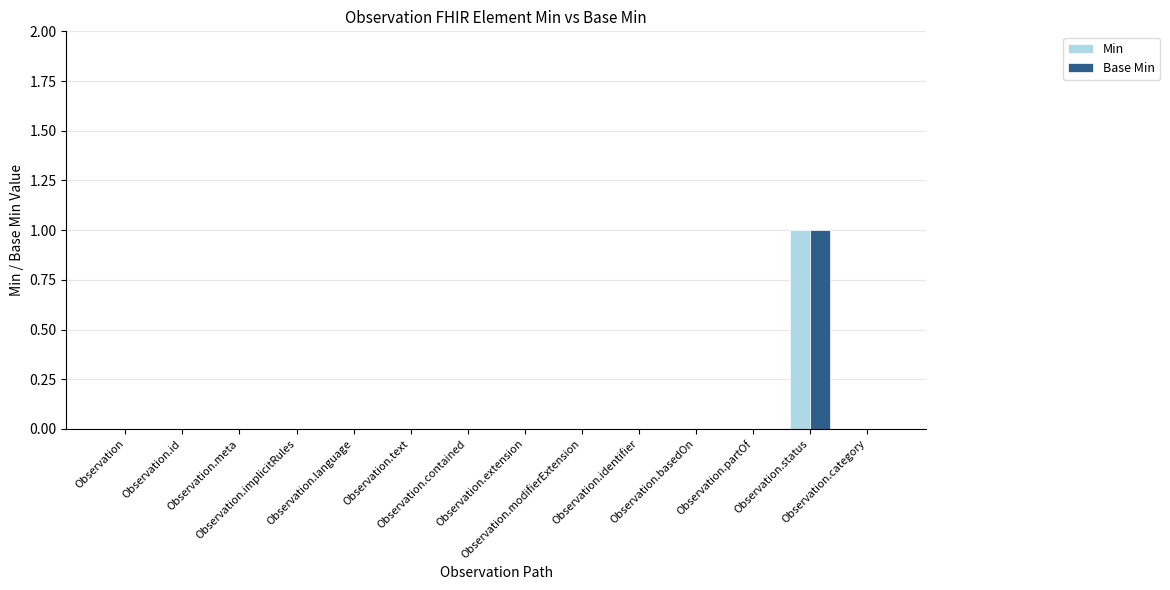

What are all the series names shown in the legend?

Min, Base Min